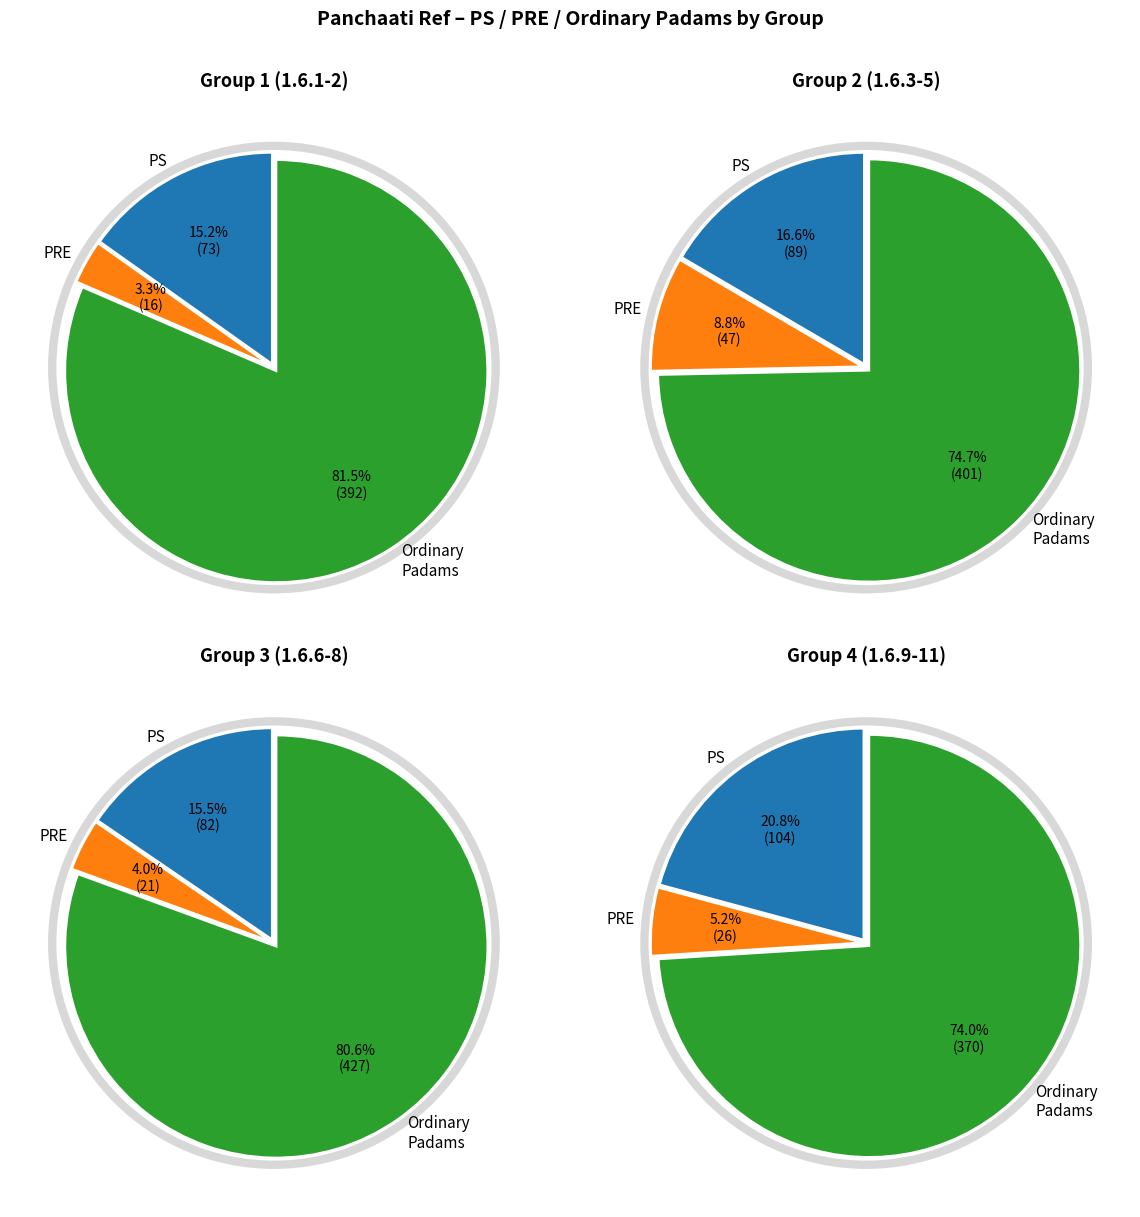

Does 31 account for over 50% of the chart?

No